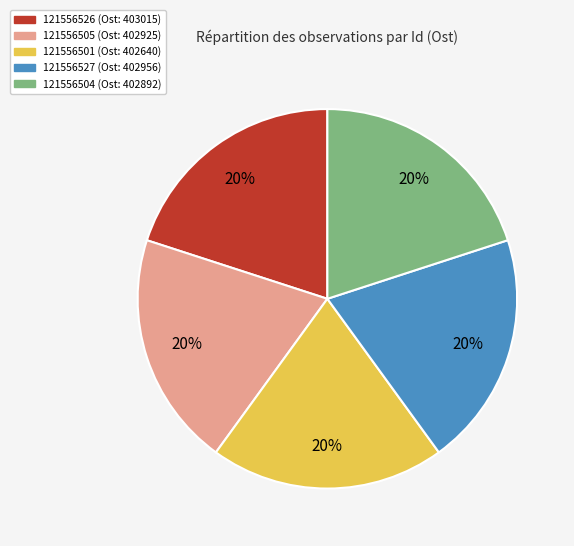

Do 121556504 and 121556527 together represent more than half of the pie?

No